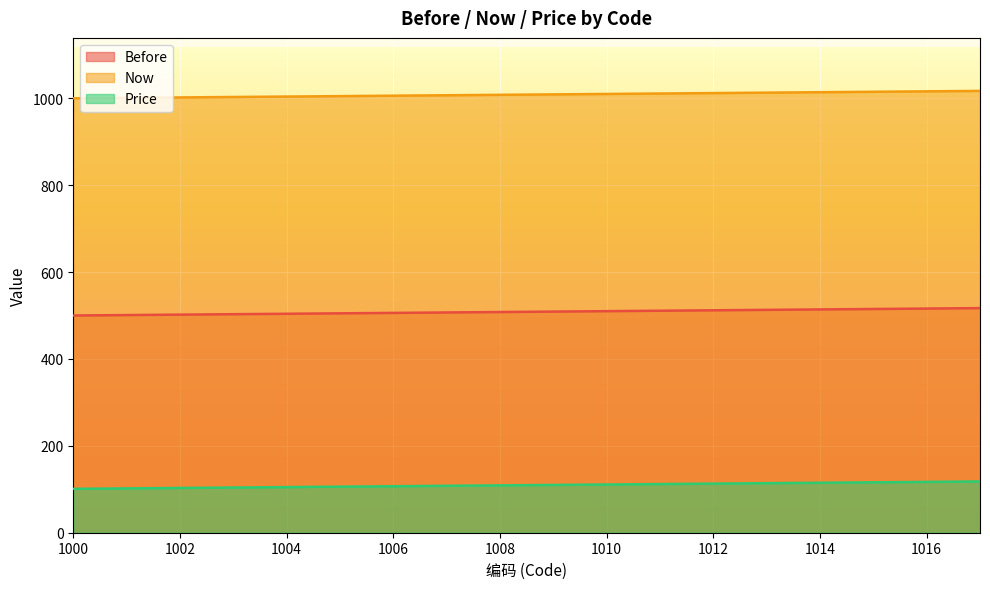

How many data points in Before are above 509?

8